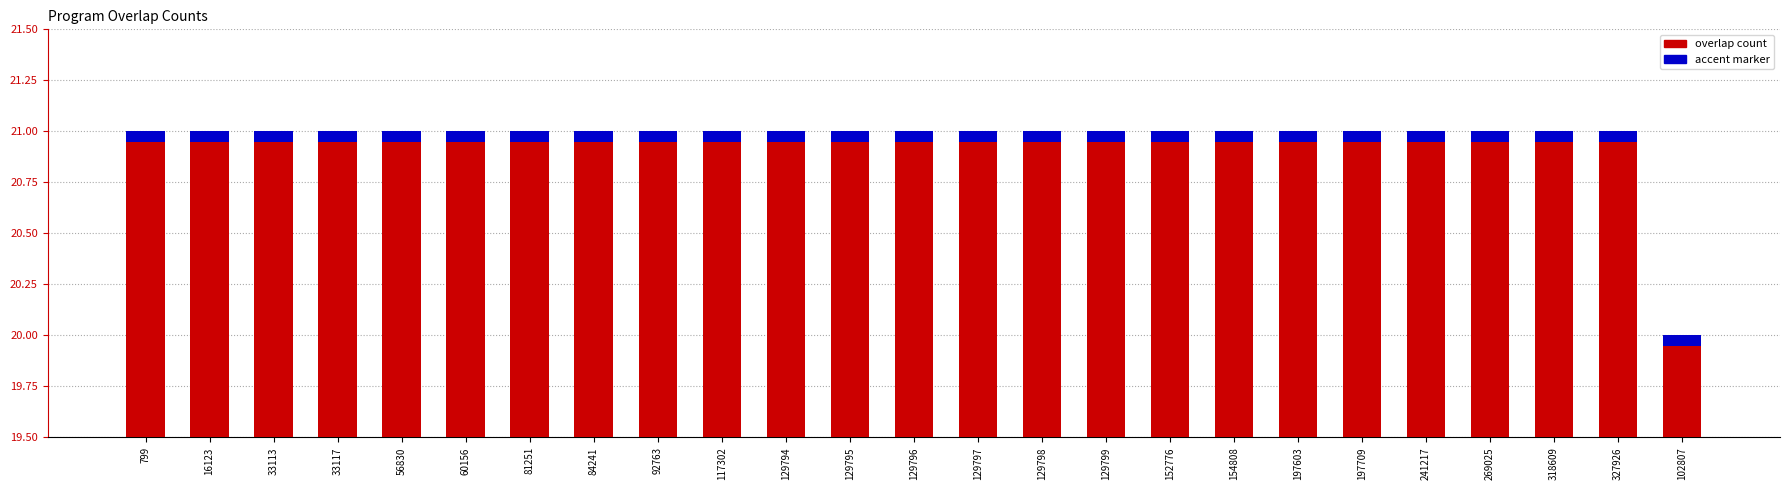

True or false: the data shows 35 at 327926.

False